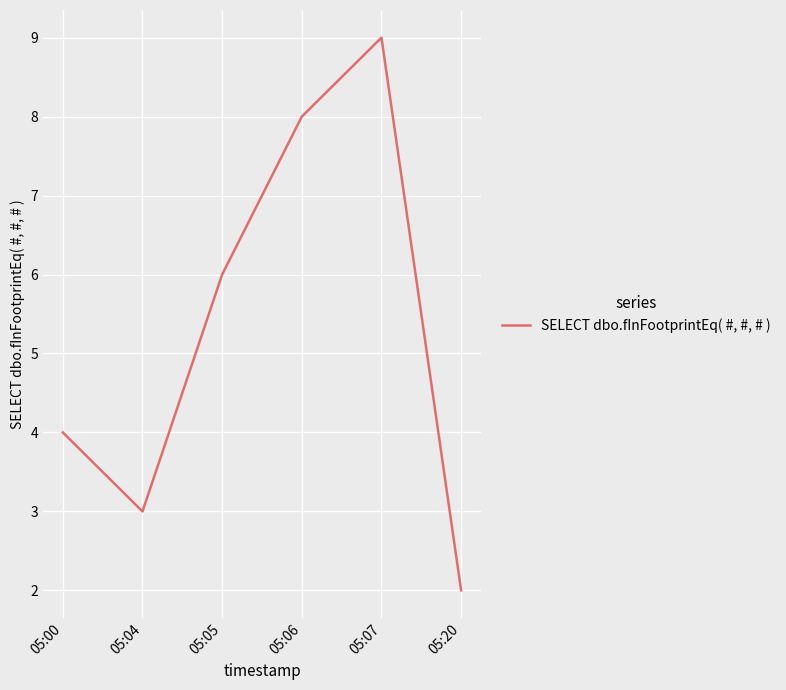

List the labels in order of value, largest first.

05:07, 05:06, 05:05, 05:00, 05:04, 05:20